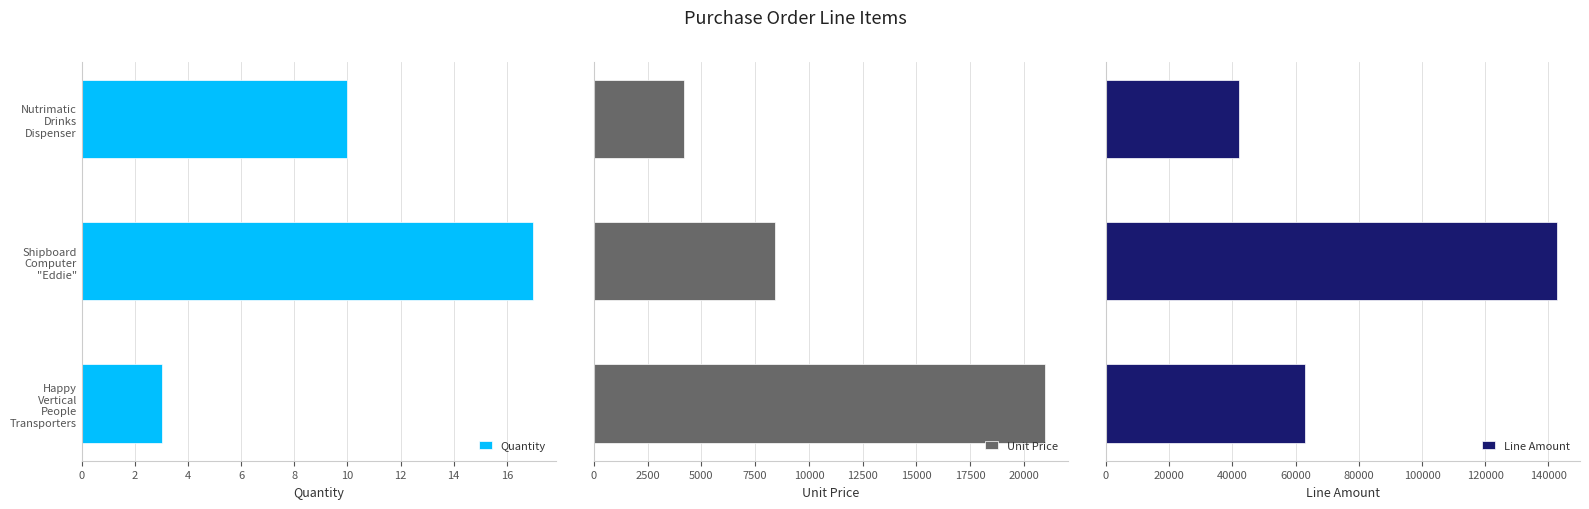

What is the difference between the maximum and minimum values in the Quantity series?

14